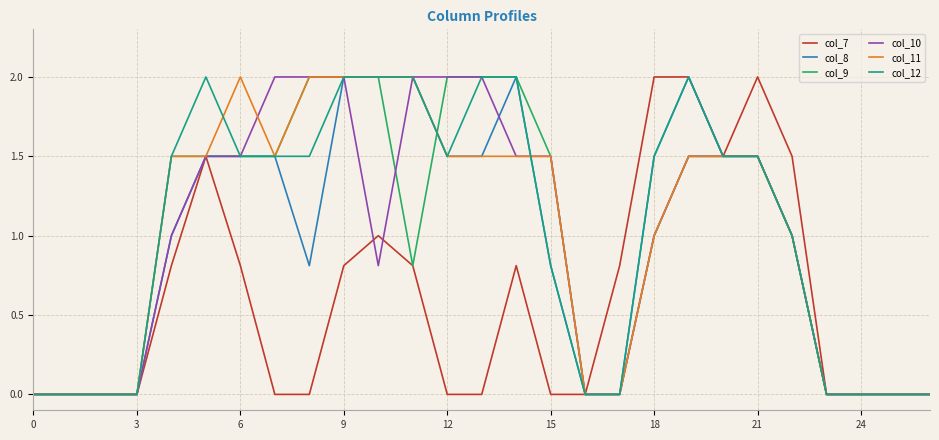

What is the highest value of the col_12 series?

2.0